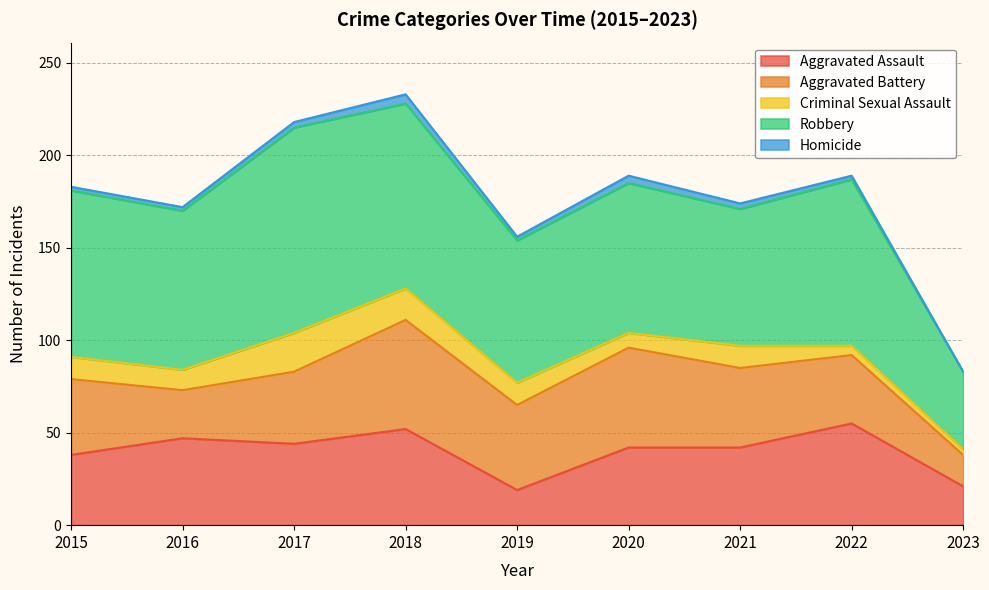

True or false: Robbery and Aggravated Assault intersect in this chart.

False